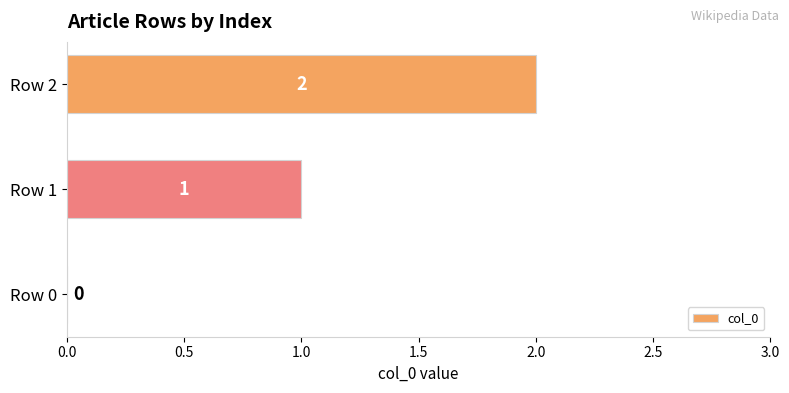

Which has a higher value, Row 0 or Row 2?

Row 2